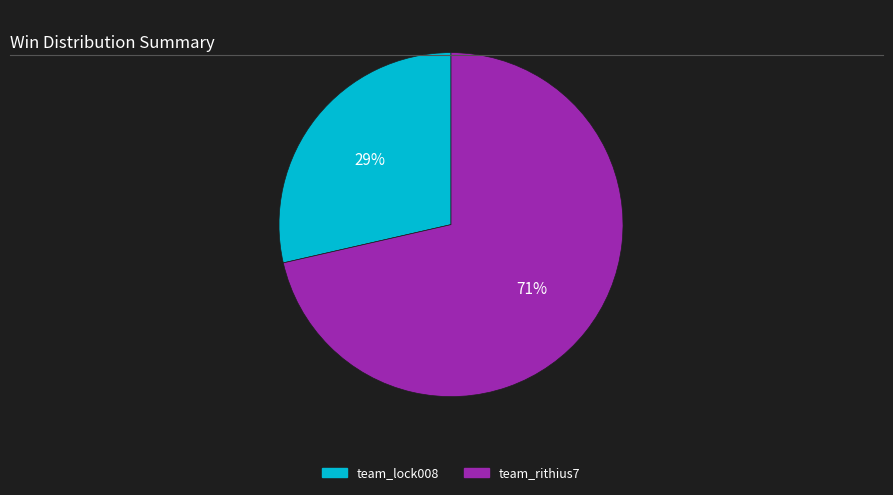

What percentage is the team_lock008 slice, to the nearest percent?

29%